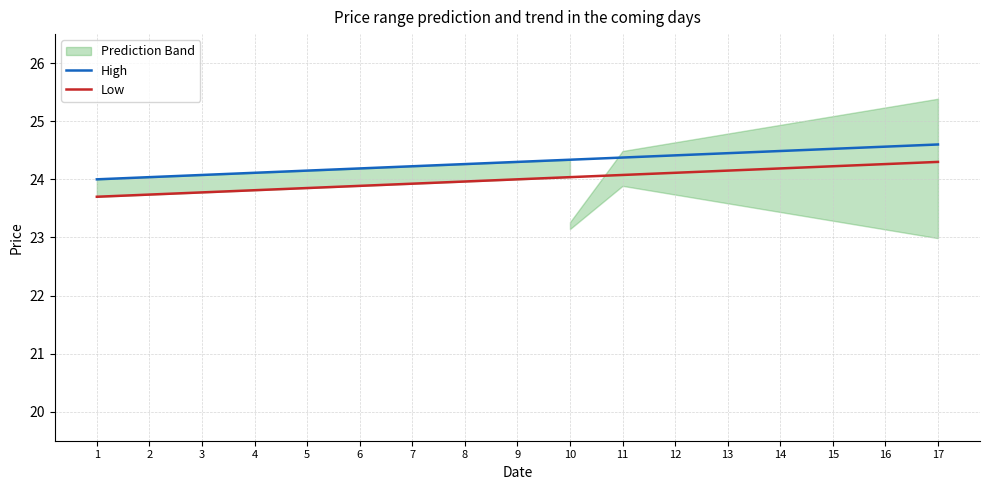

What is the difference between the maximum and minimum values in the High series?

0.6